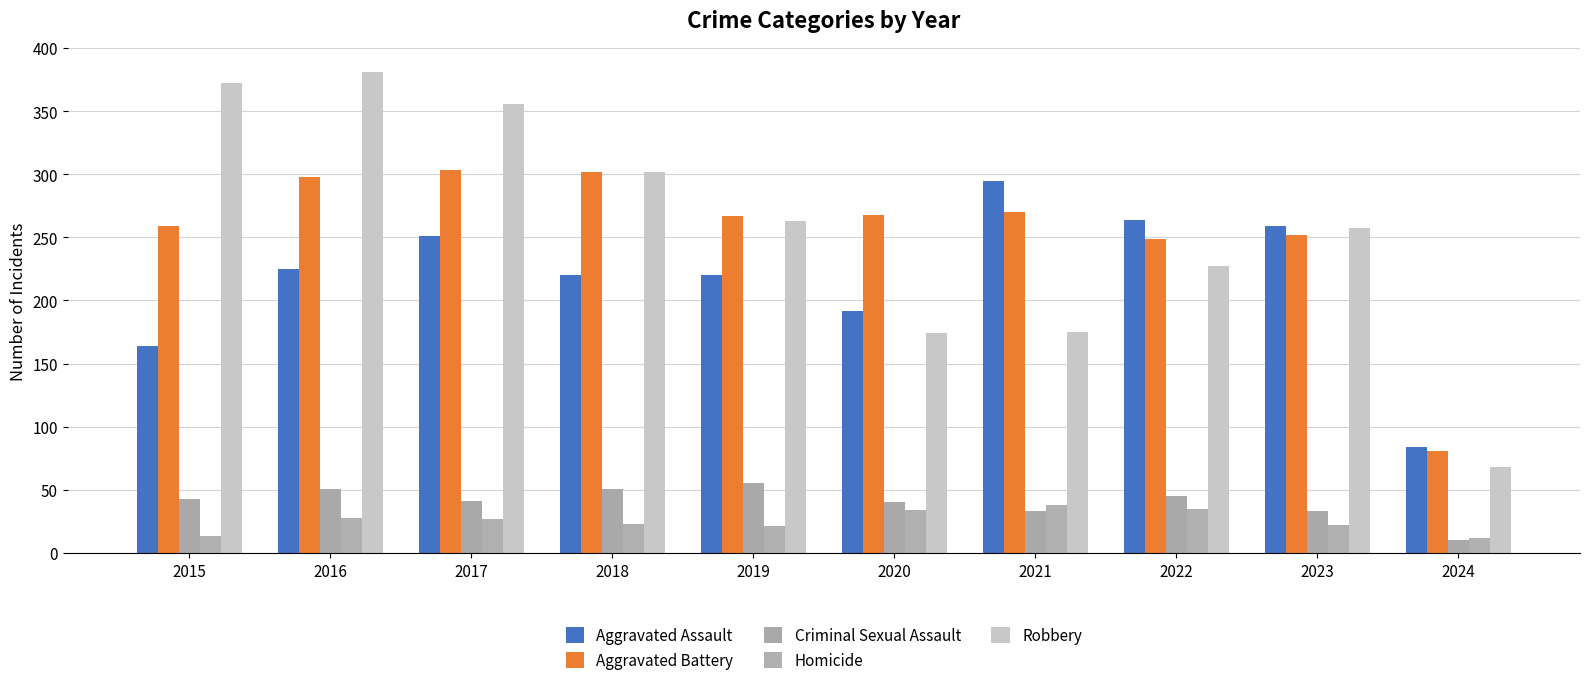

Which category has the lowest value in the Robbery series?

2024